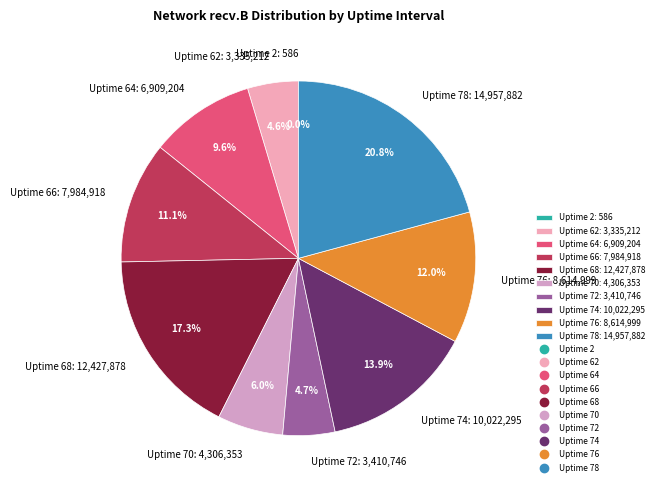

Which slice is the largest?

Uptime 78